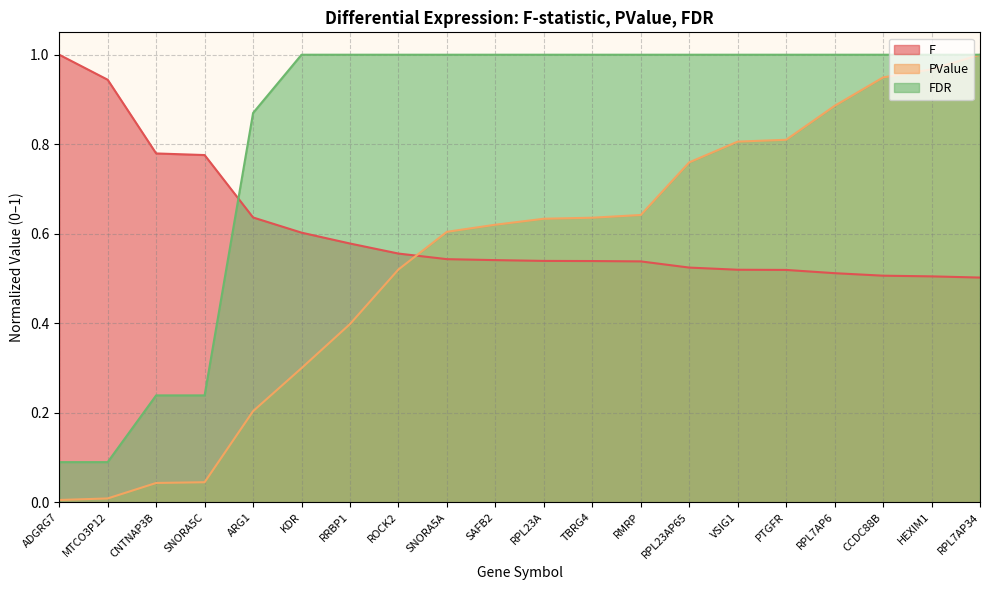

Is it true that FDR equals 1.5 at HEXIM1?

False